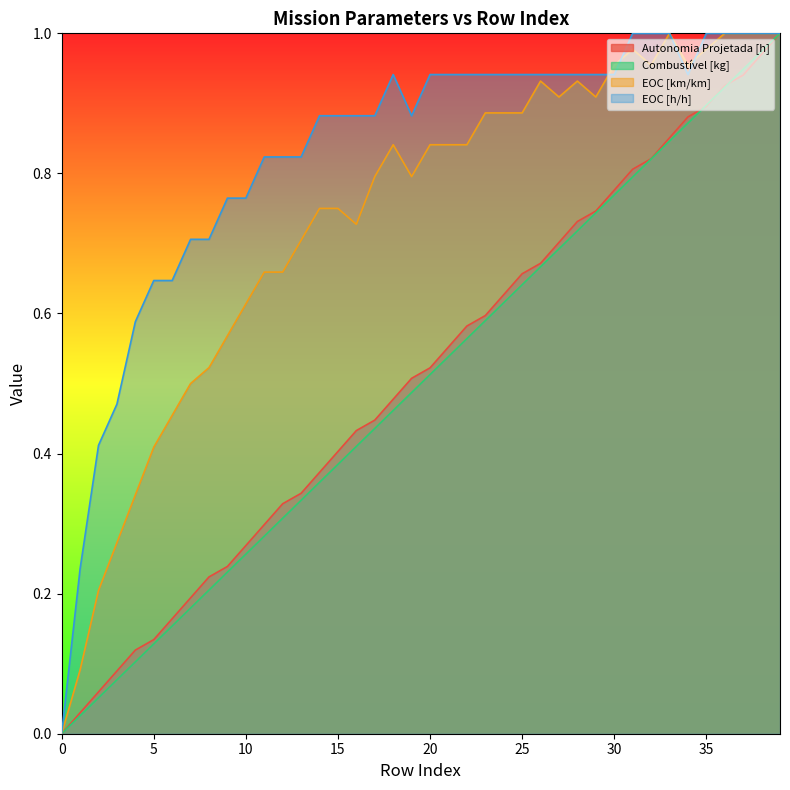

What is the difference between the second highest and minimum values in the Autonomia Projetada [h] series?

1.0